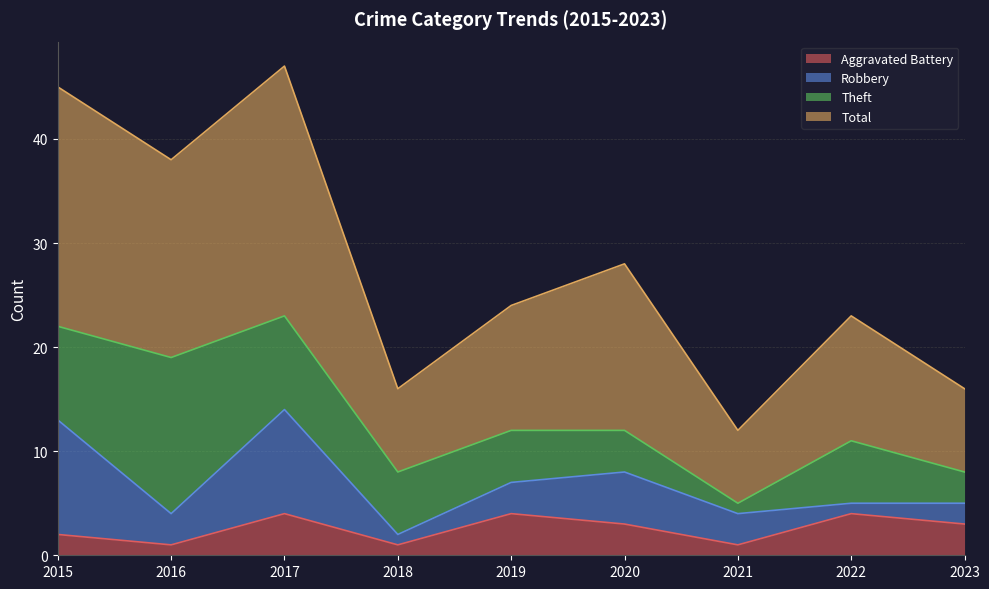

What value does the Total series have at 2023?

16